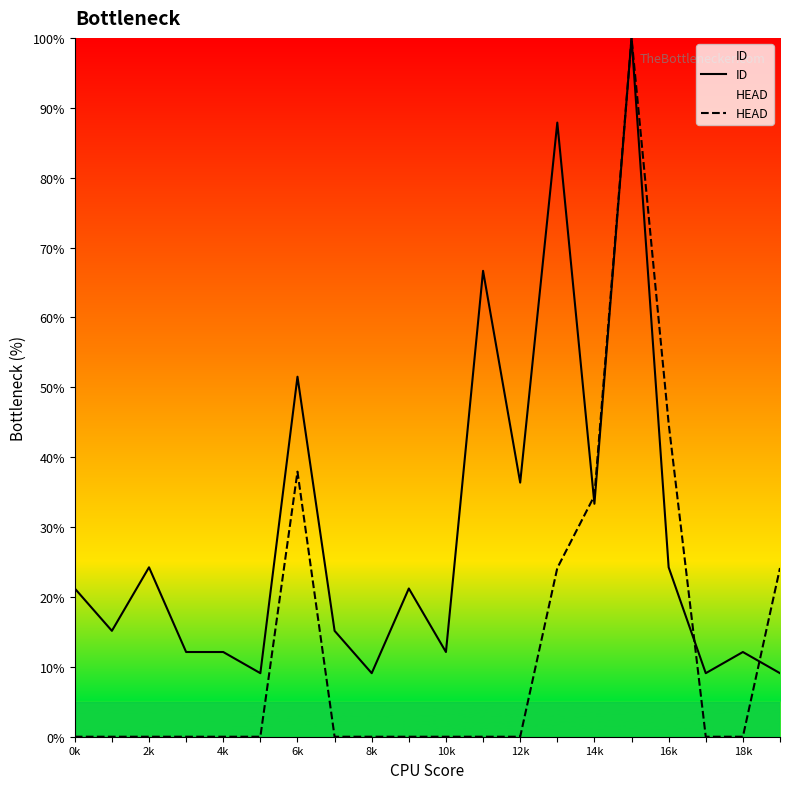

What is the highest value of the HEAD series?

100.0